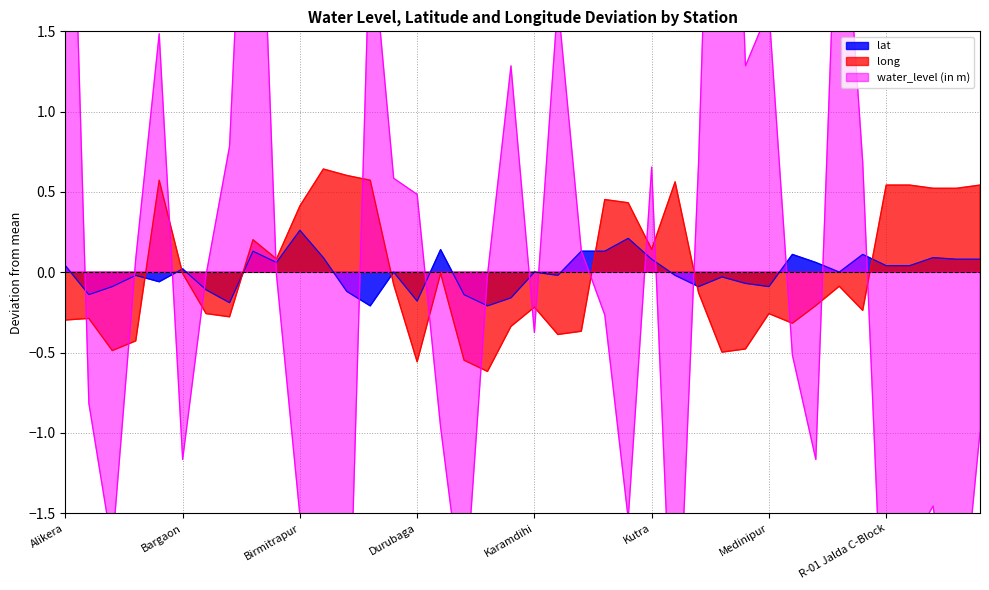

Does the chart display data point markers on the line(s)?

No